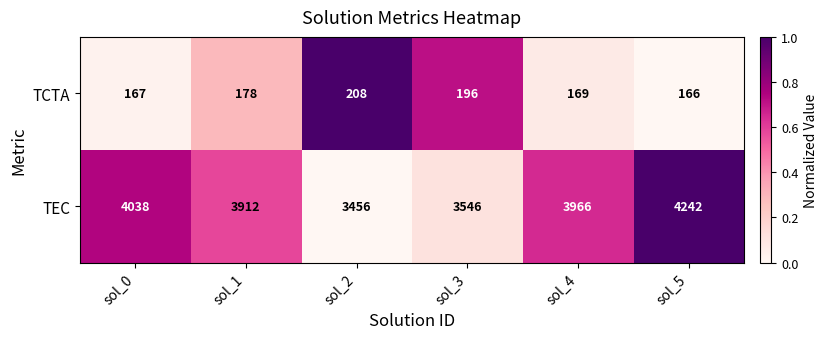

Reading left to right, extract all data points from this chart.

TCTA: 167	178	208	196	169	166
TEC: 4038	3912	3456	3546	3966	4242